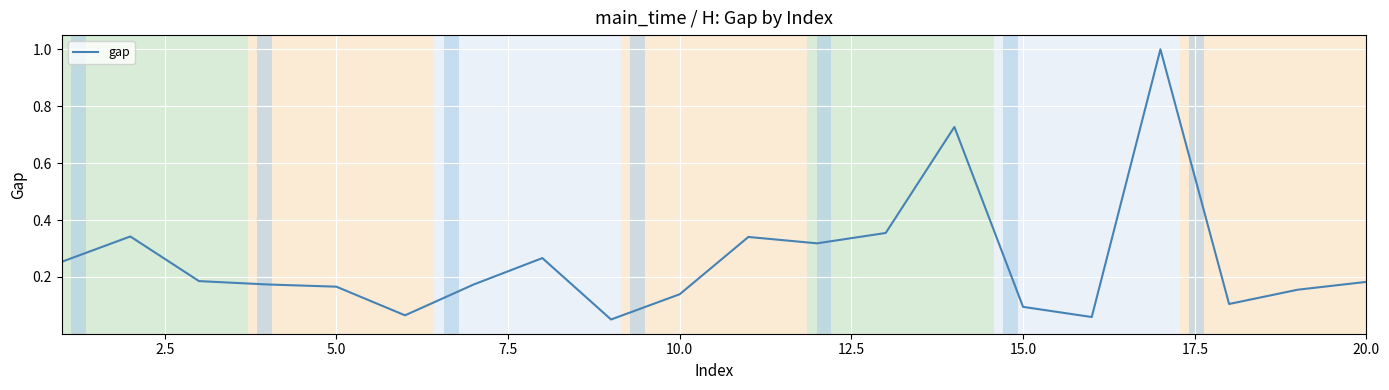

Does the chart have visible grid lines?

Yes